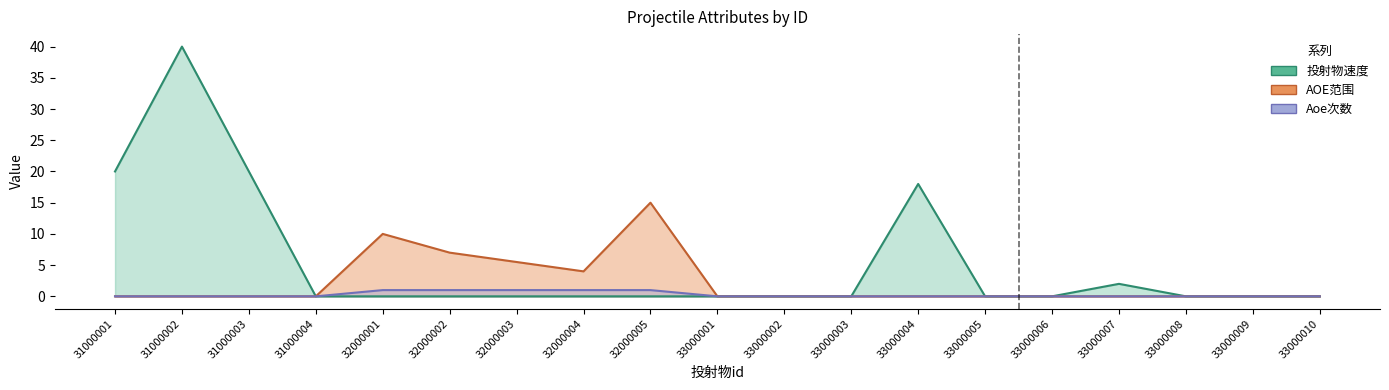

What are all the series names shown in the legend?

投射物速度, AOE范围, Aoe次数